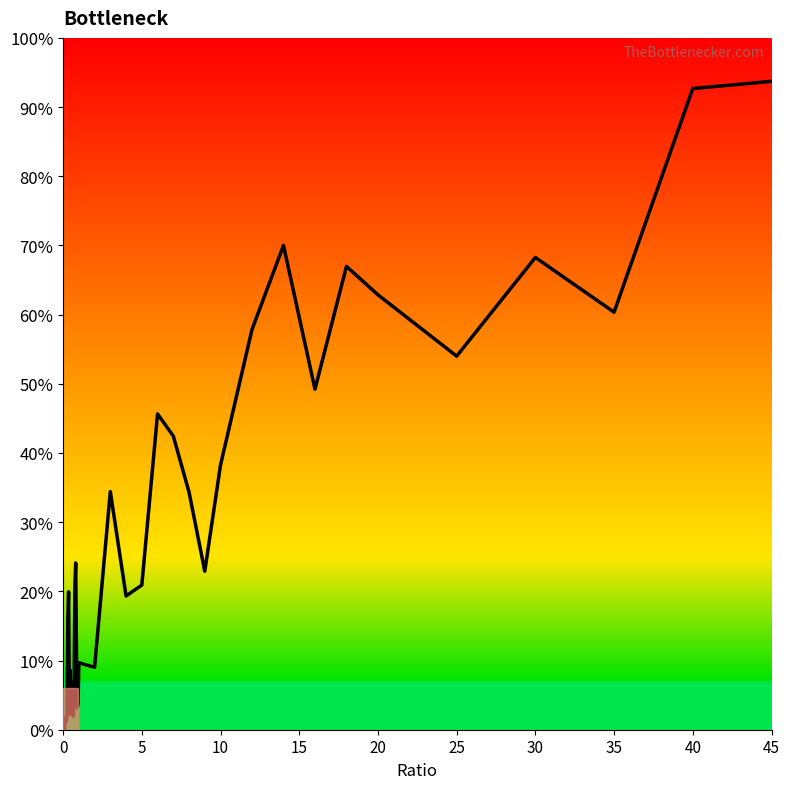

What is the greatest value displayed?

93.7